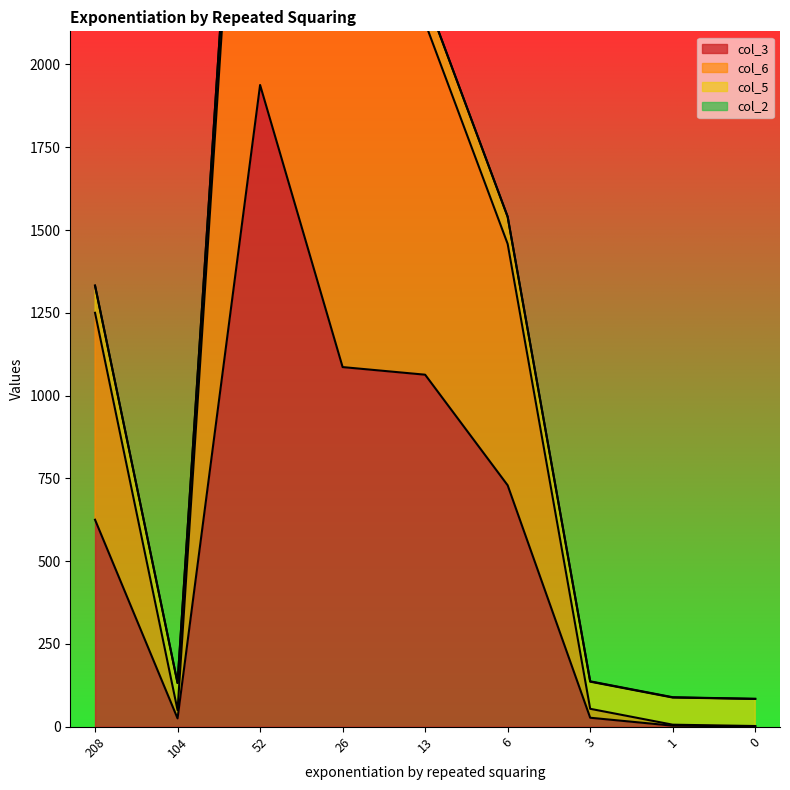

Which series has the largest range (max minus min)?

col_6